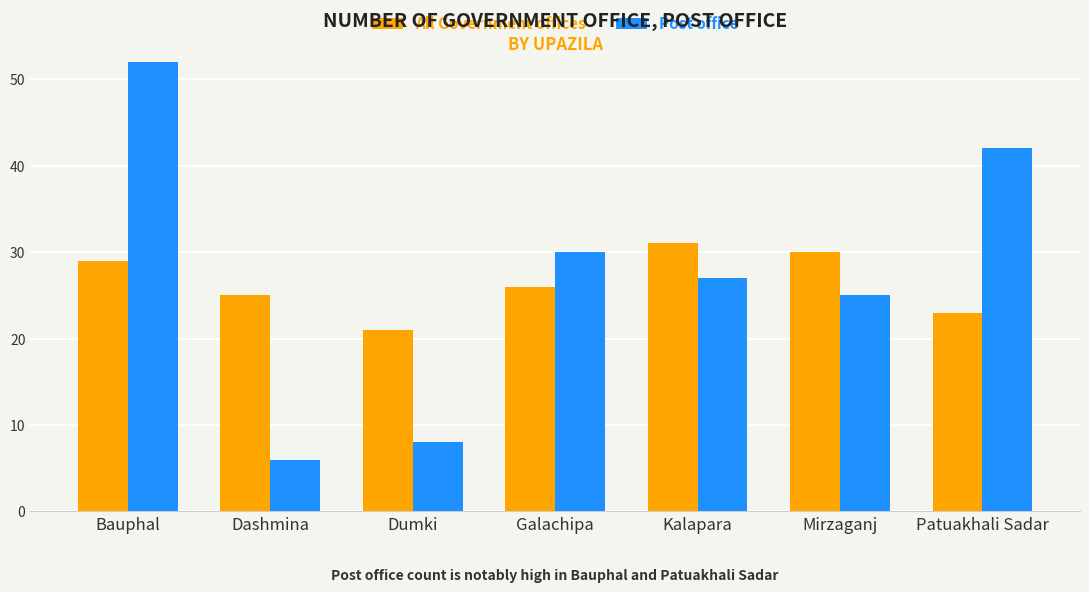

Which series changed the most between Bauphal and Dashmina?

Post office